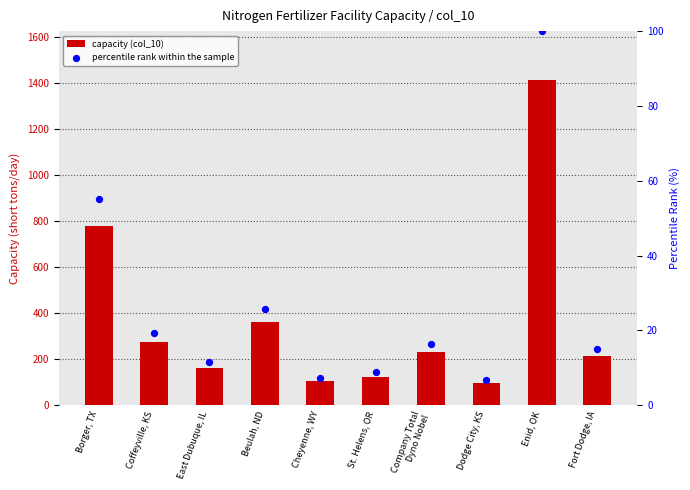

Which series has the largest Y range (max minus min)?

capacity (col_10)